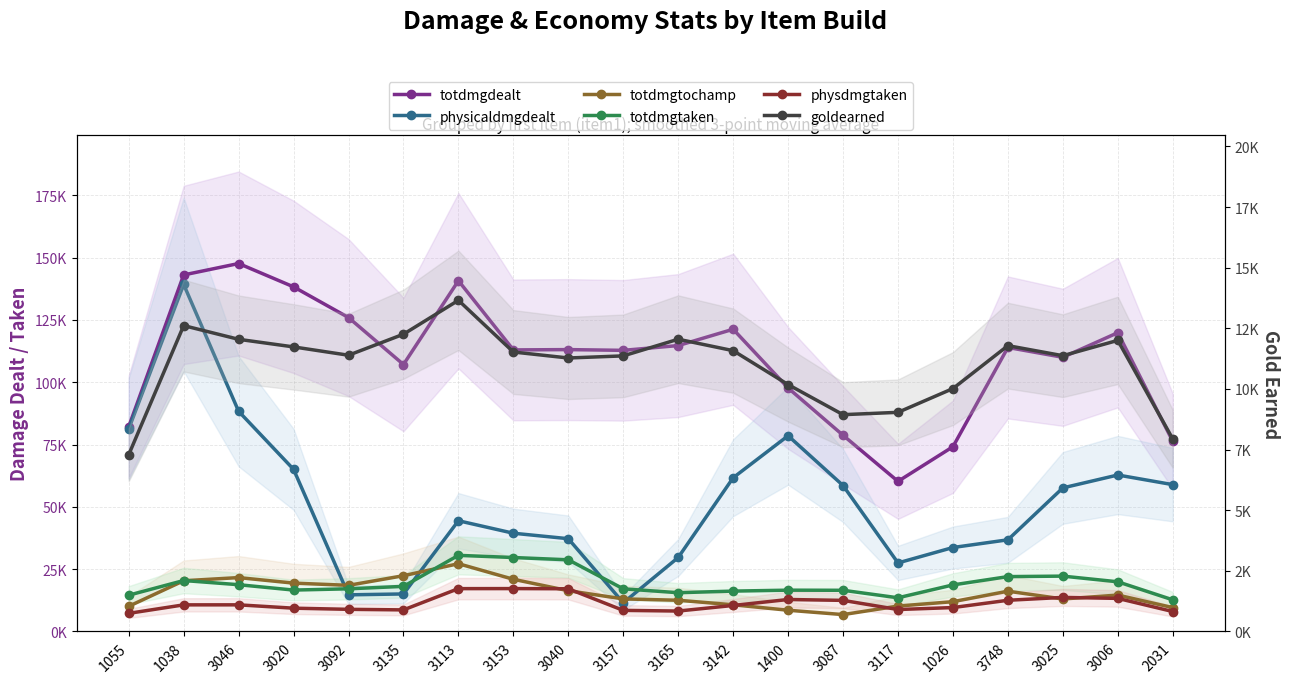

How many interior local peaks does the totdmgtochamp series have?

4